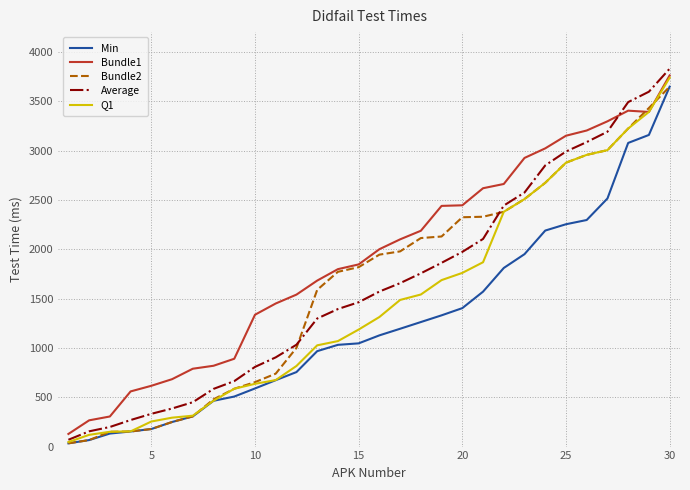

Which series has the largest total across all categories?

Bundle1